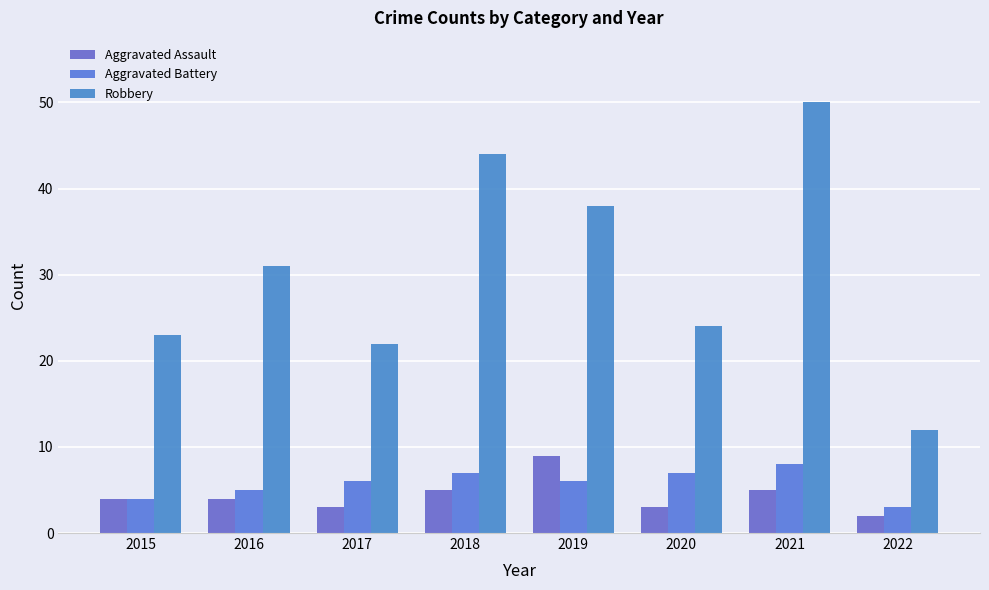

What is the value of the Robbery bar at the 1st from the left?

23